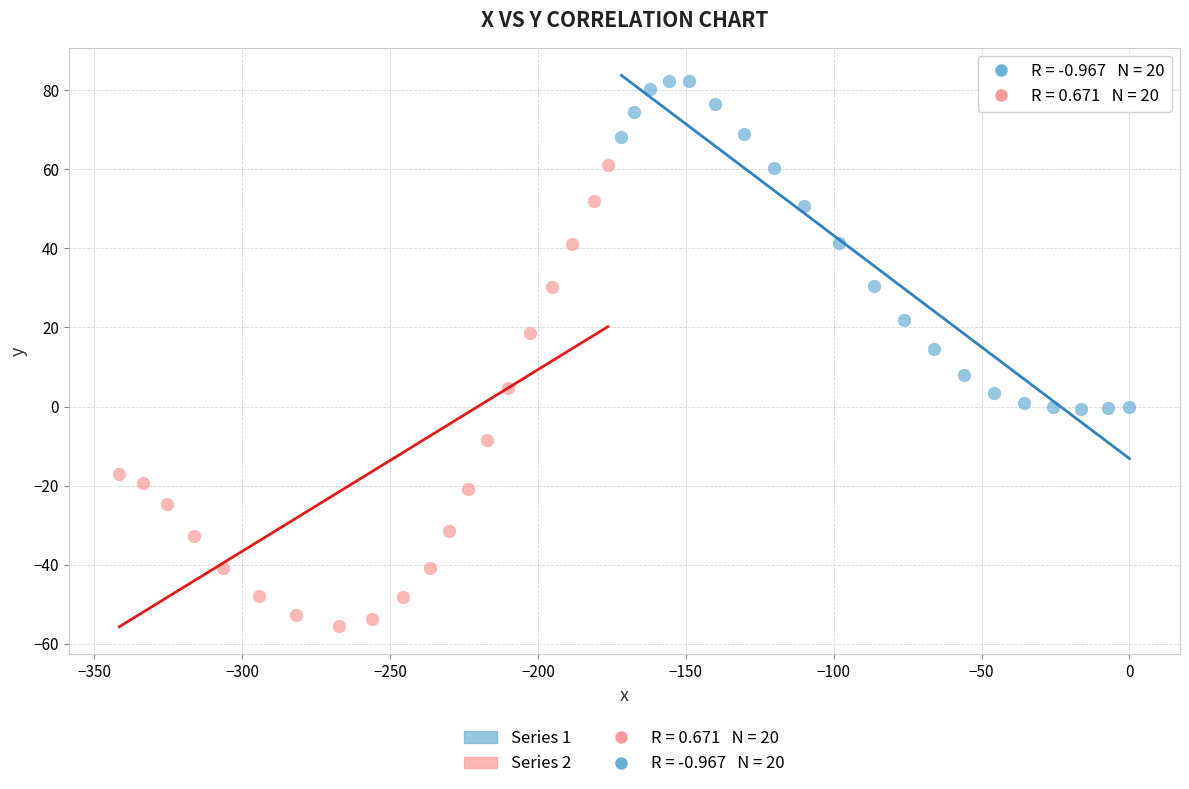

Which series contains the highest Y value?

Series 1